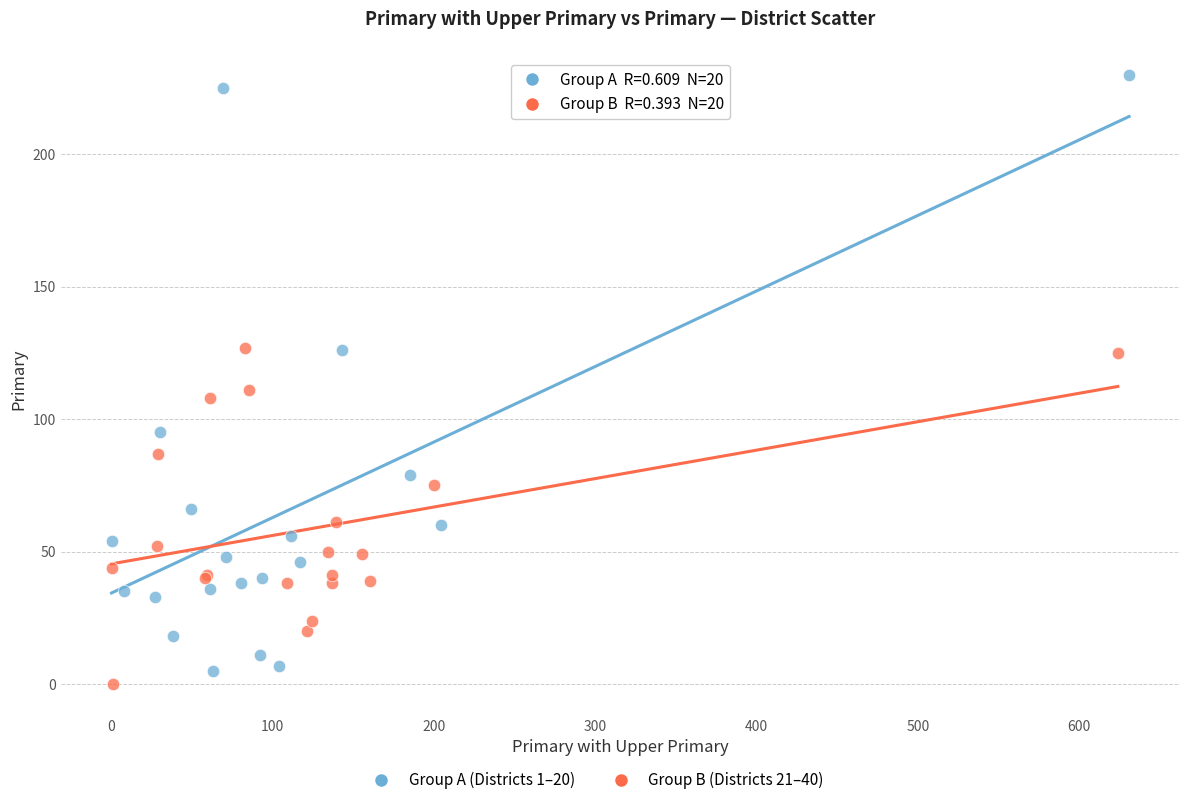

Which series contains the highest Y value?

Group A (Districts 1–20)